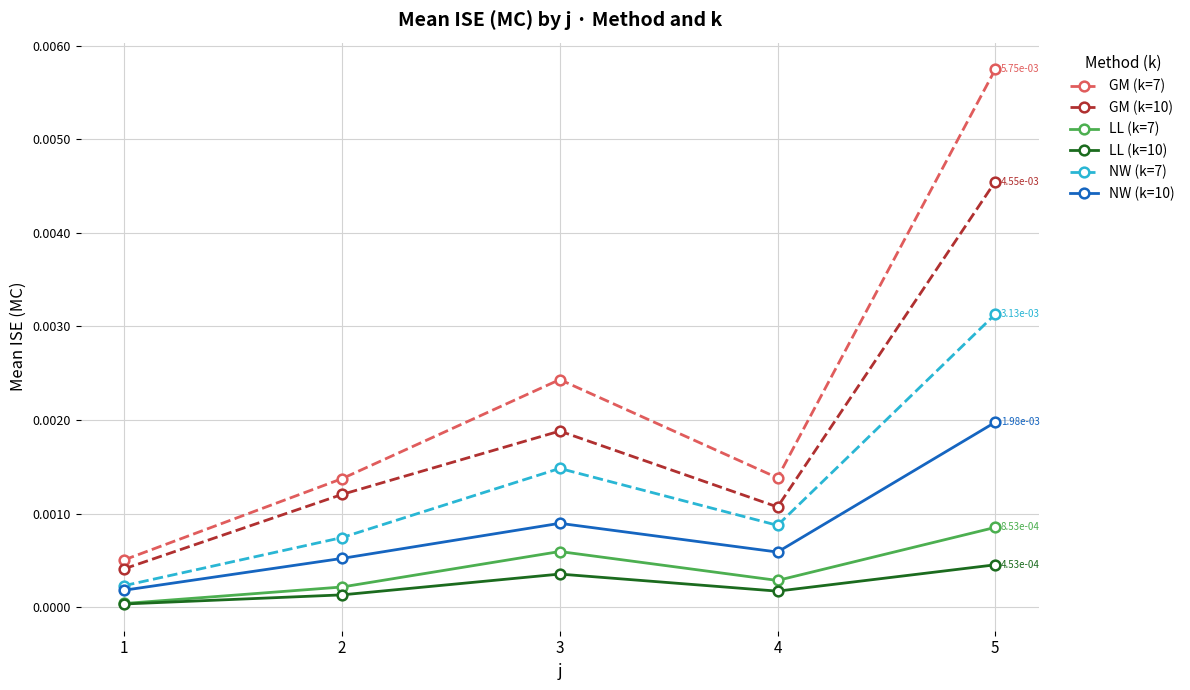

True or false: GM (k=10) and LL (k=7) intersect in this chart.

False